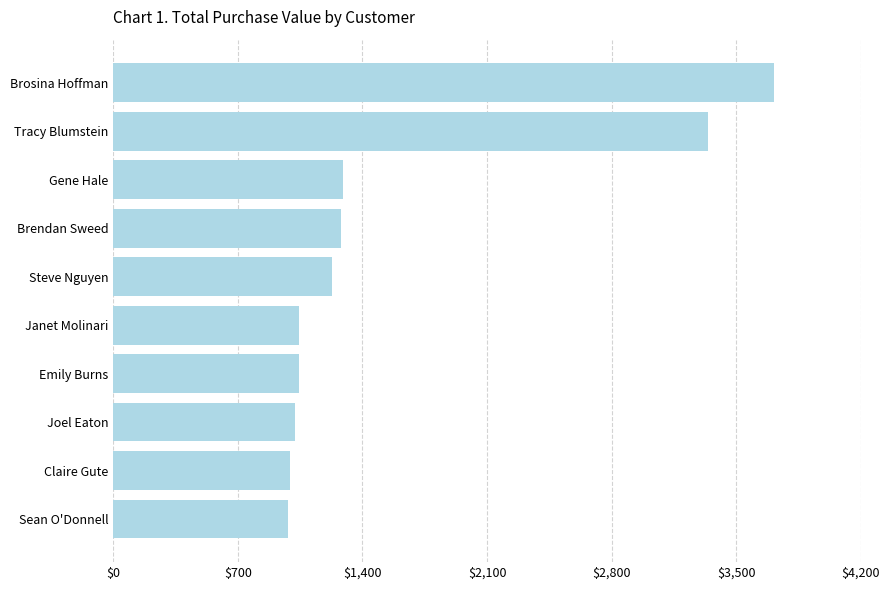

What is the change in value from Tracy Blumstein to Steve Nguyen?

-2112.7